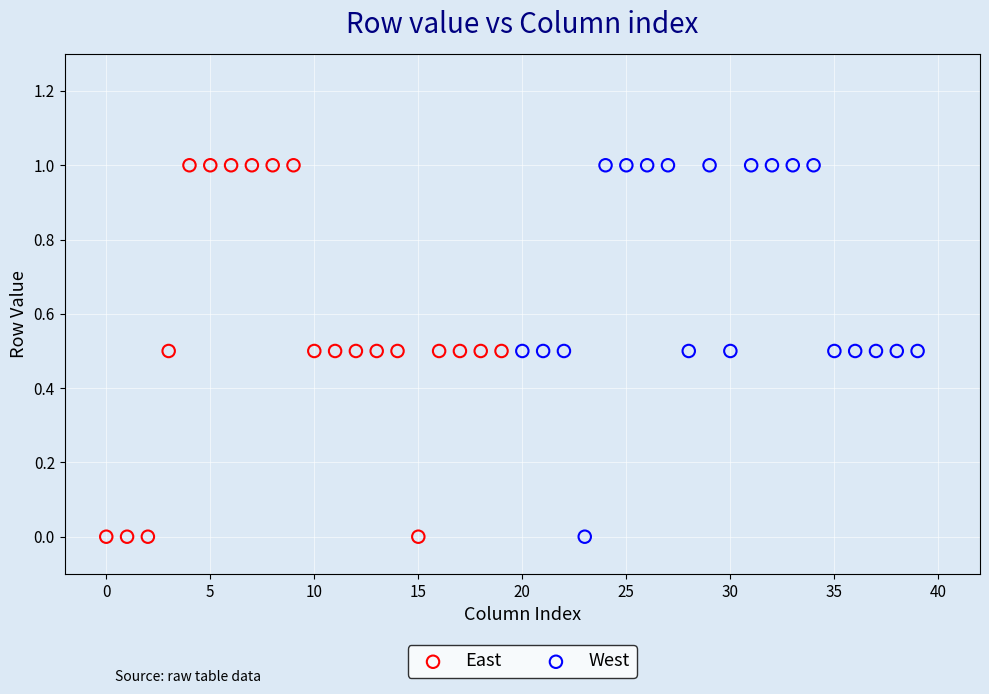

What are all the series names shown in the legend?

East, West